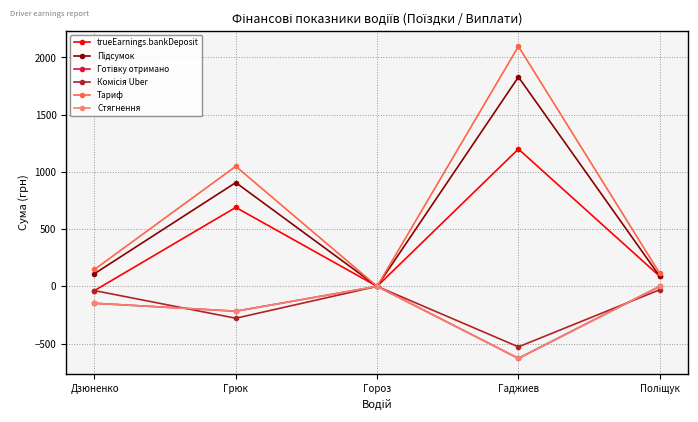

True or false: Готівку отримано has more than 1 points higher than both neighbors.

False